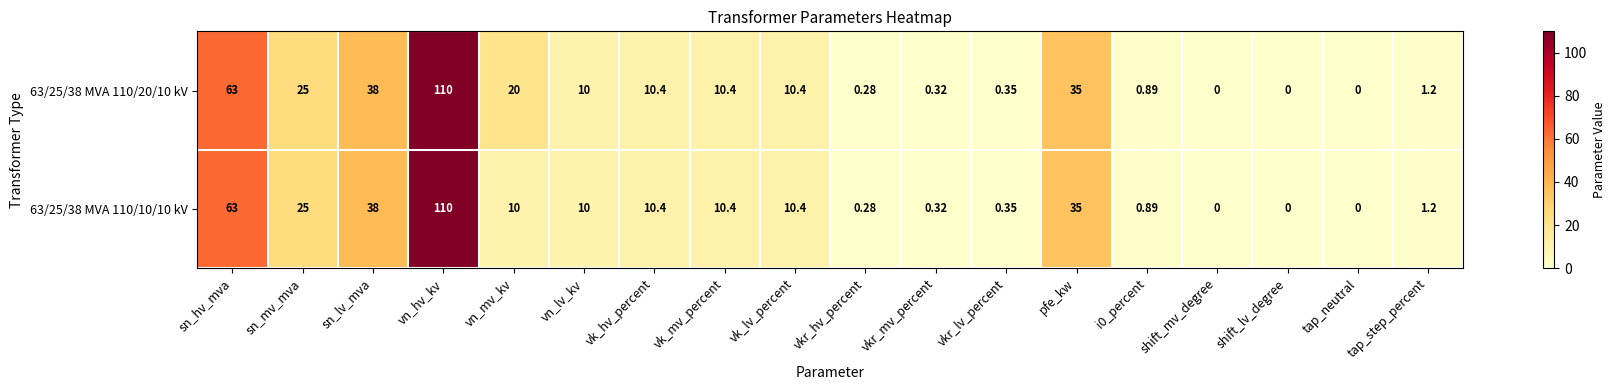

Where does the 63/25/38 MVA 110/10/10 kV series first go above 10?

sn_hv_mva